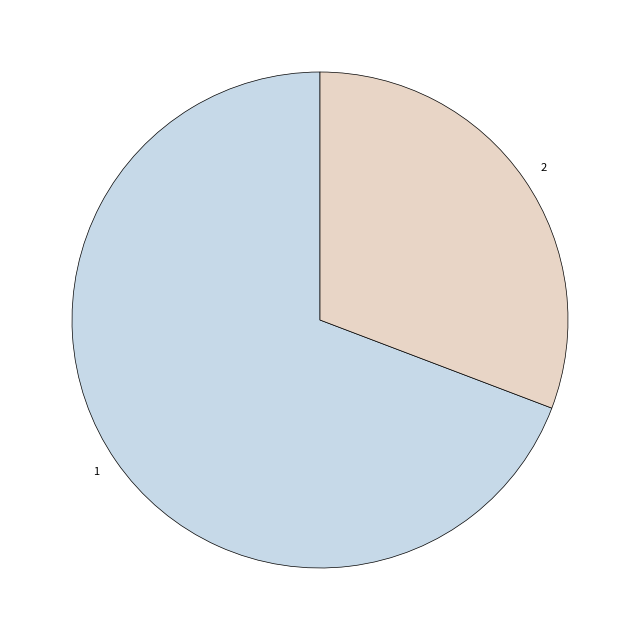

How many segments does this pie chart have?

2